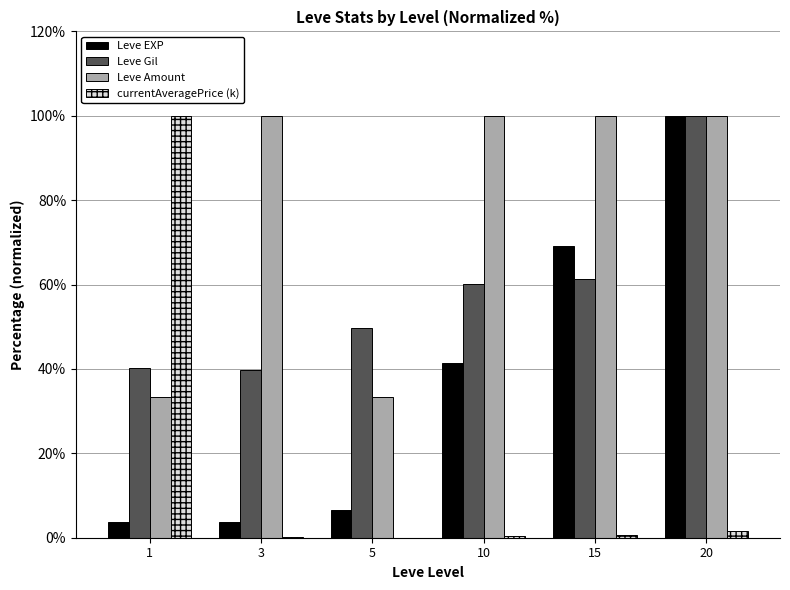

What is the maximum value for Leve Gil?

100.0